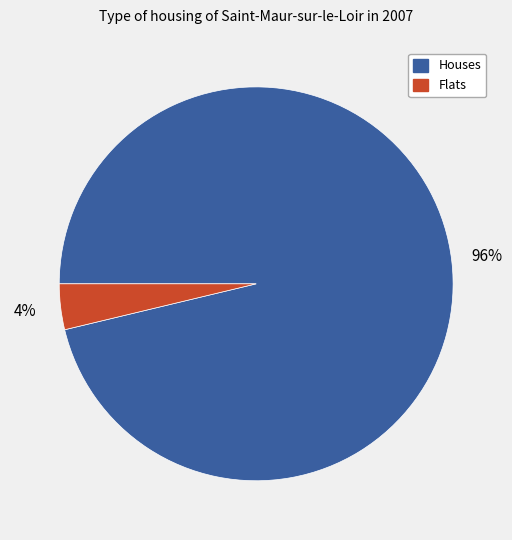

To the nearest percent, what is the combined percentage of Flats and Houses?

100%